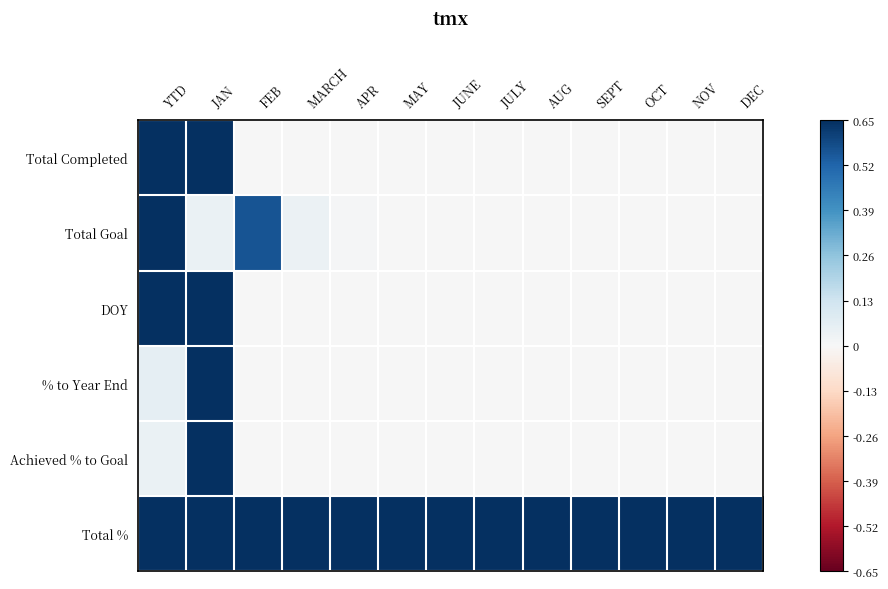

What is the difference between the highest and lowest values at JAN?

0.6